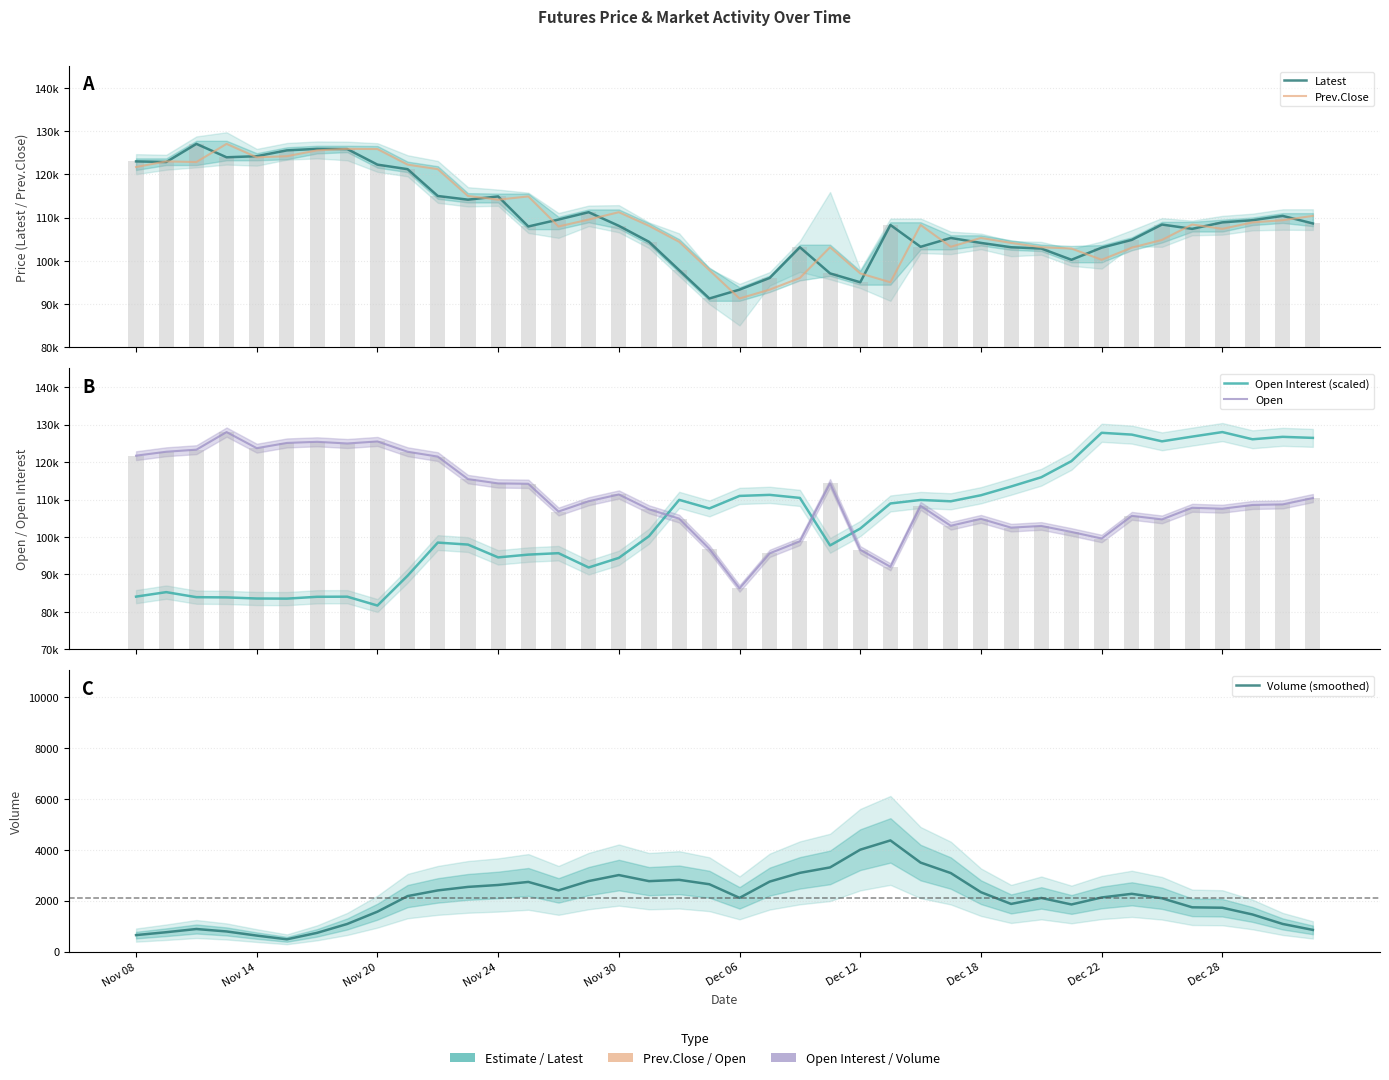

What is the difference between the second highest and minimum values in the Prev.Close series?

34600.0